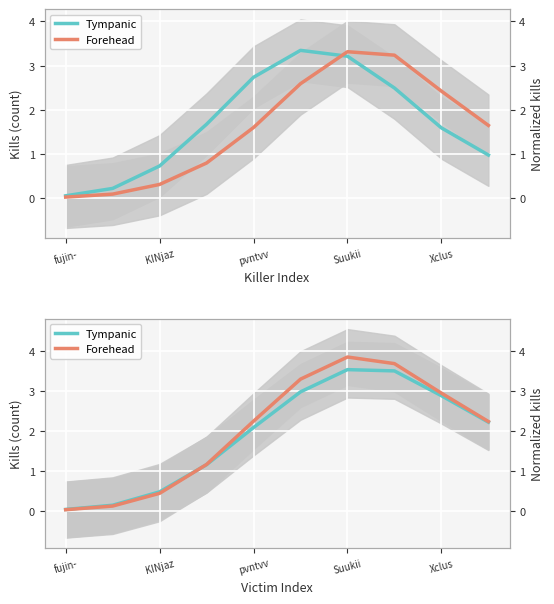

How many intersections are there between Tympanic and Forehead?

1